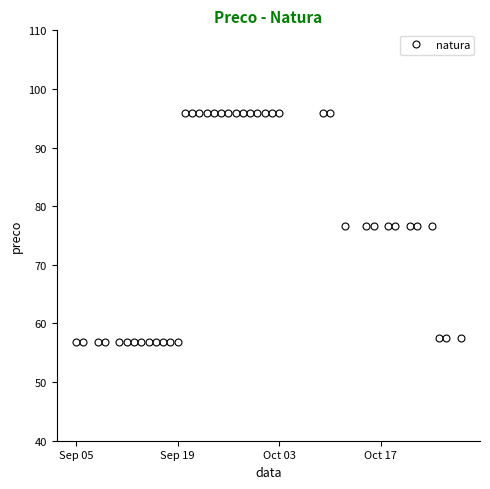

How many data points are above 76?

24